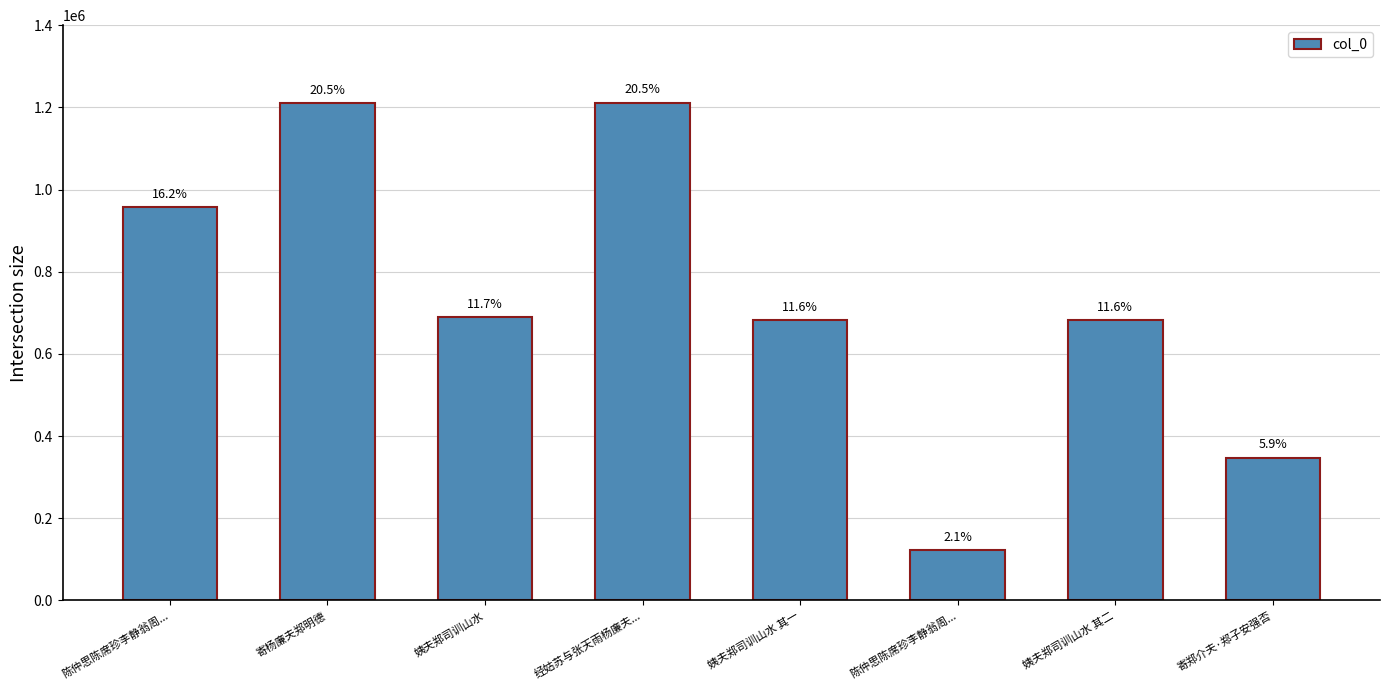

Which has a higher value, 姨夫郑司训山水 or 寄杨廉夫郑明德?

寄杨廉夫郑明德